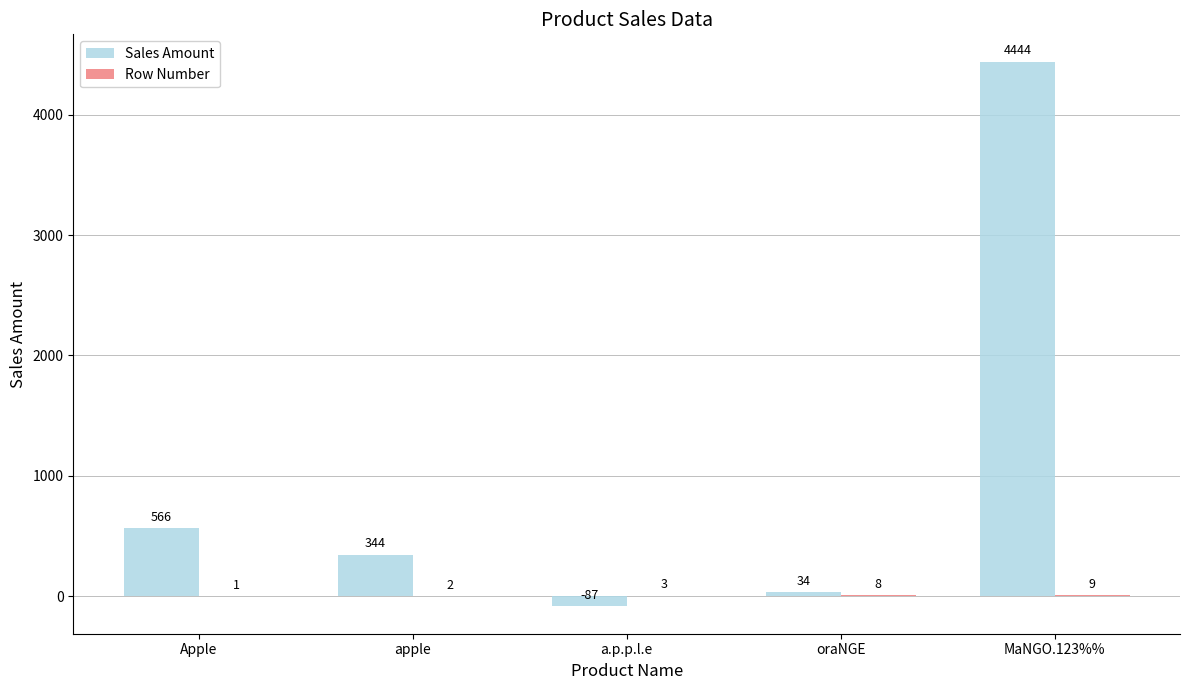

Which series has the largest total across all categories?

Sales Amount